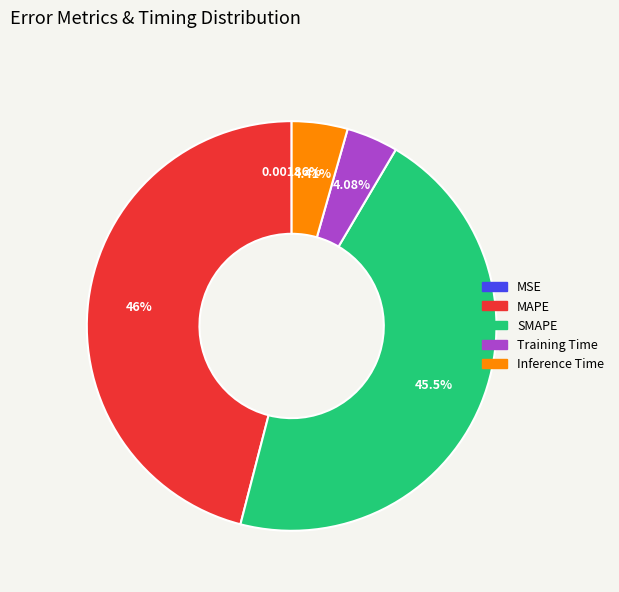

Does Training Time account for over 50% of the chart?

No